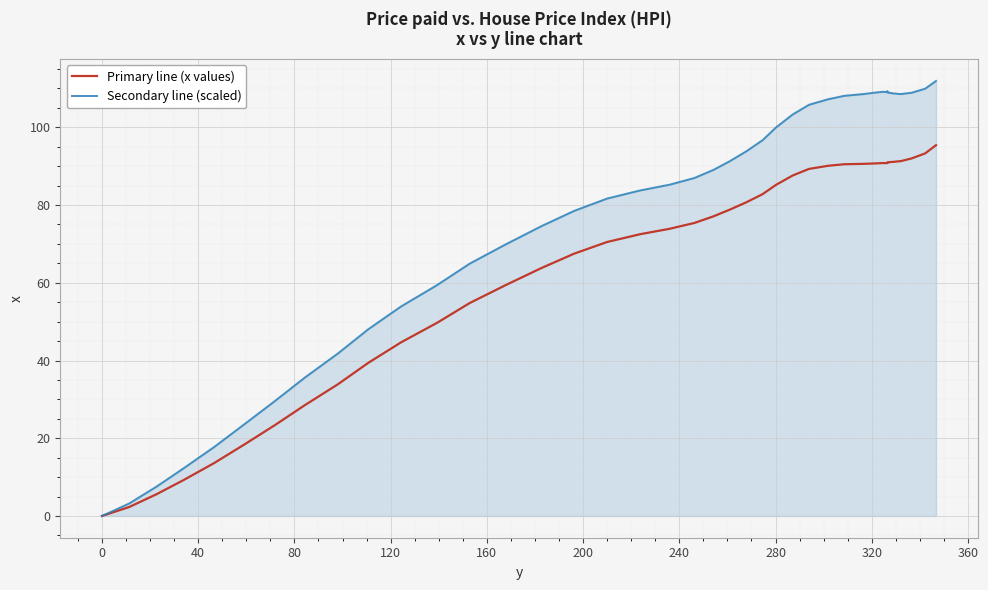

How many lines are shown in the chart?

2